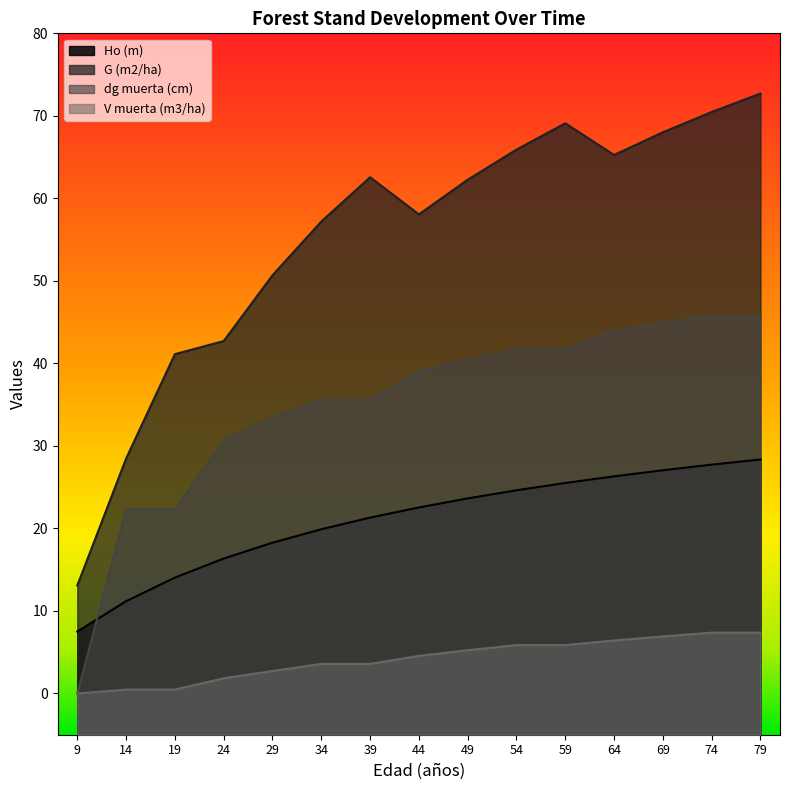

Which category has the highest value in the dg muerta (cm) series?

74